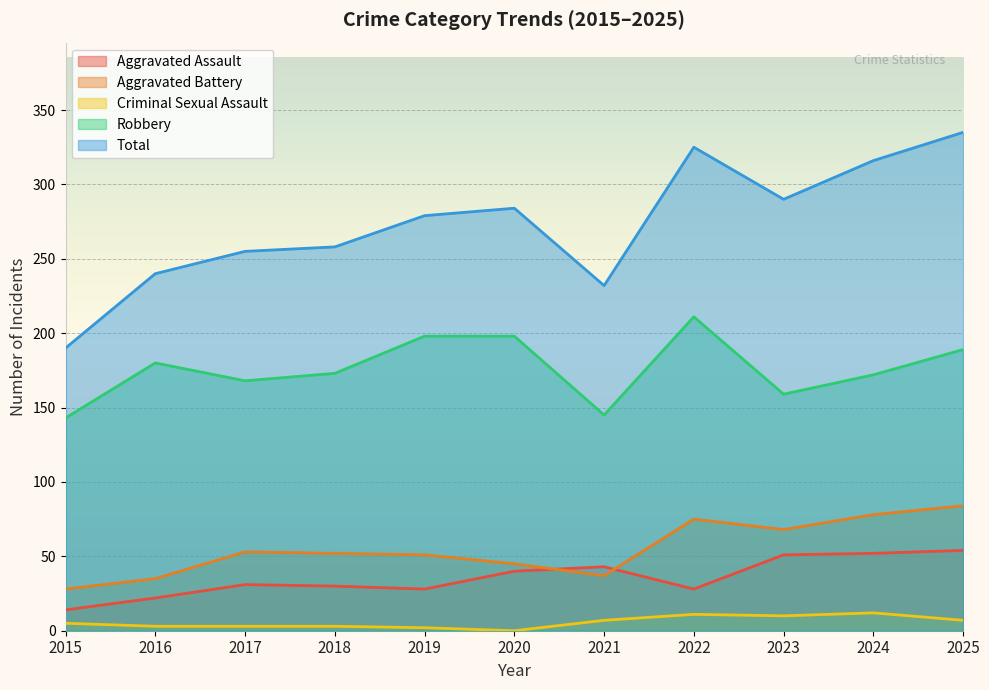

Reading left to right, list all the values displayed in this chart.

Aggravated Assault: 2015=14	2016=22	2017=31	2018=30	2019=28	2020=40	2021=43	2022=28	2023=51	2024=52	2025=54
Aggravated Battery: 2015=28	2016=35	2017=53	2018=52	2019=51	2020=45	2021=37	2022=75	2023=68	2024=78	2025=84
Criminal Sexual Assault: 2015=5	2016=3	2017=3	2018=3	2019=2	2020=0	2021=7	2022=11	2023=10	2024=12	2025=7
Robbery: 2015=143	2016=180	2017=168	2018=173	2019=198	2020=198	2021=145	2022=211	2023=159	2024=172	2025=189
Total: 2015=190	2016=240	2017=255	2018=258	2019=279	2020=284	2021=232	2022=325	2023=290	2024=316	2025=335